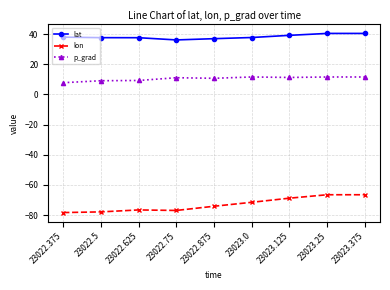

What is the difference between the lat values at 23023.25 and 23022.5?

2.8